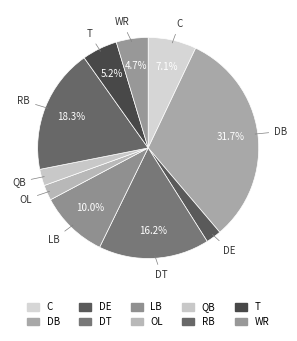

Is DB the majority of the pie?

No